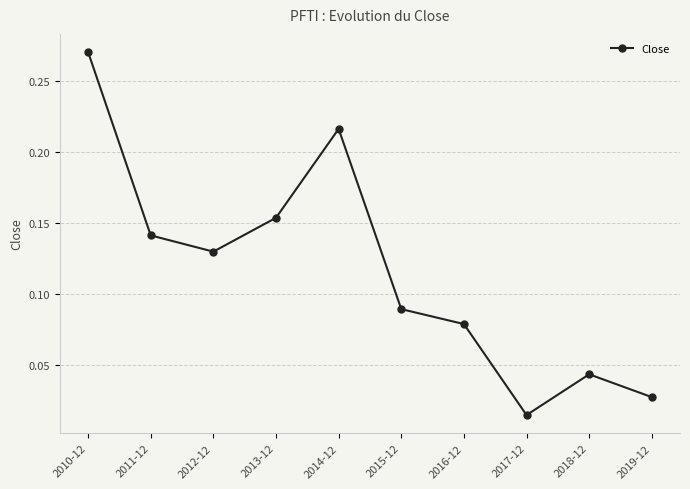

What position from the right is 2019-12?

1